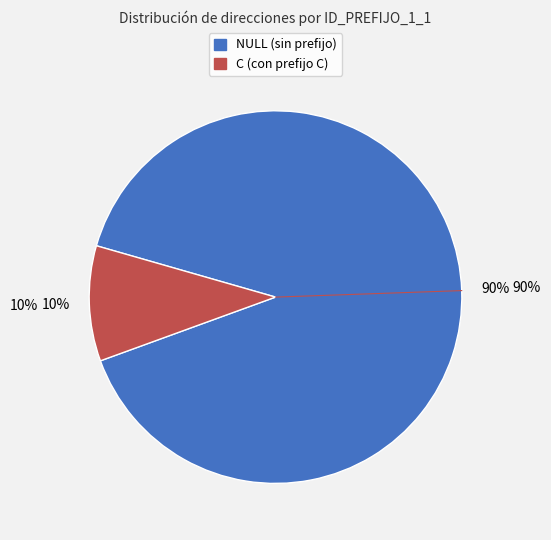

What portion of the pie excludes C?

90.0%